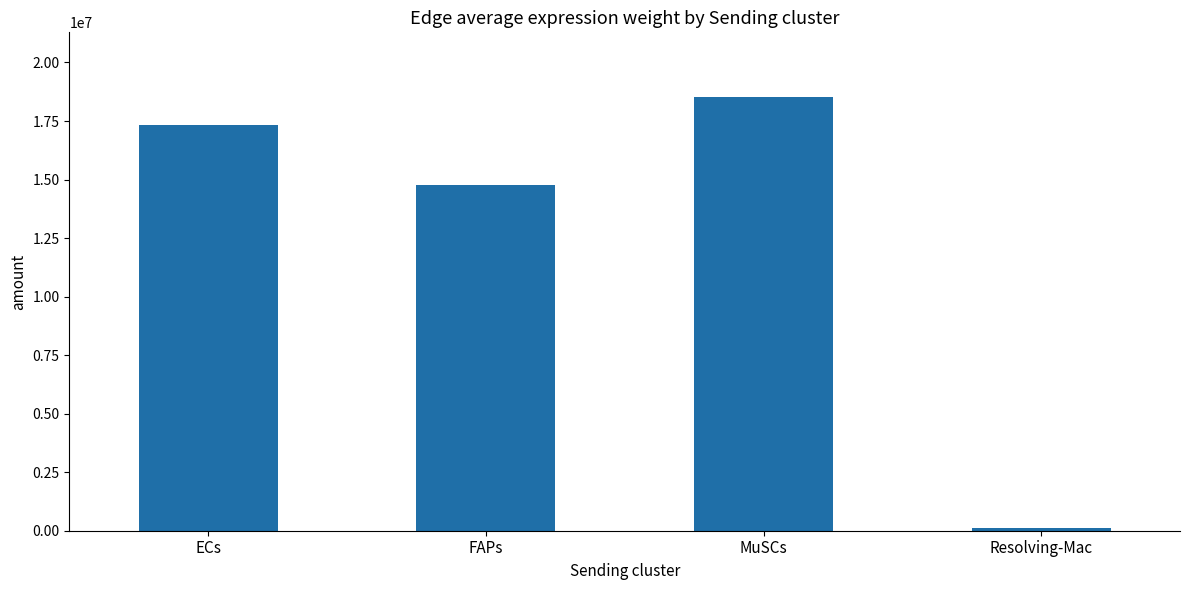

Reading left to right, transcribe all the data shown in this chart.

ECs=17325582.7	FAPs=14786586.6	MuSCs=18511559.5	Resolving-Mac=97919.8